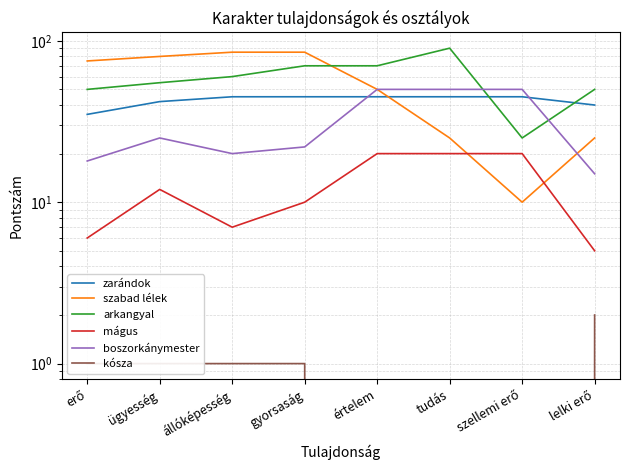

Between erő and lelki erő, which is larger?

lelki erő